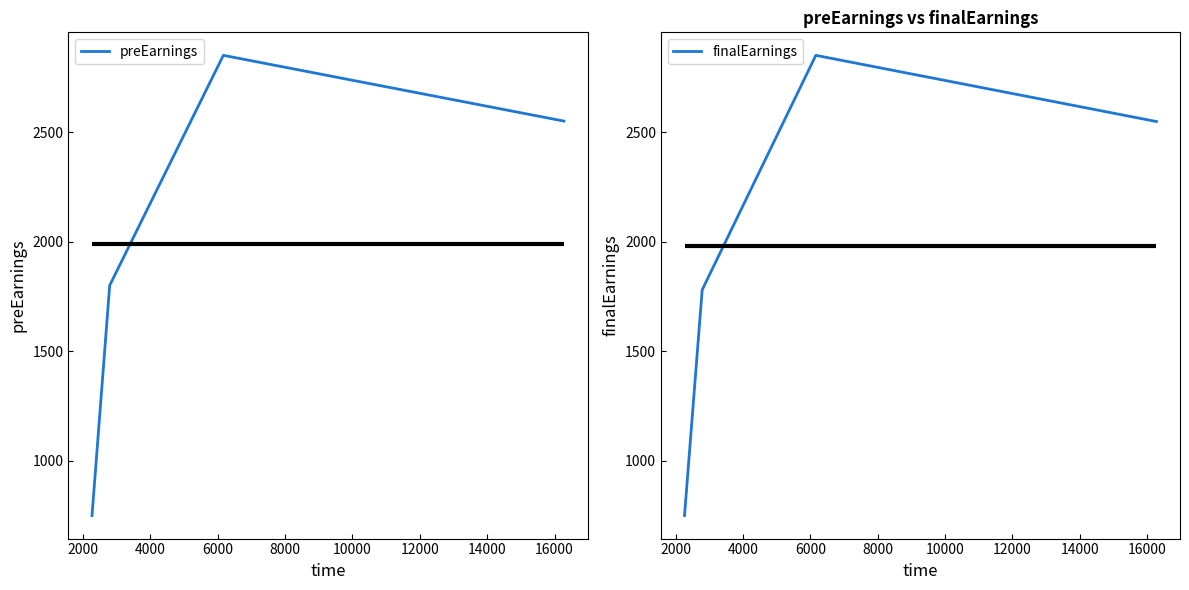

How many series are shown in this chart?

2